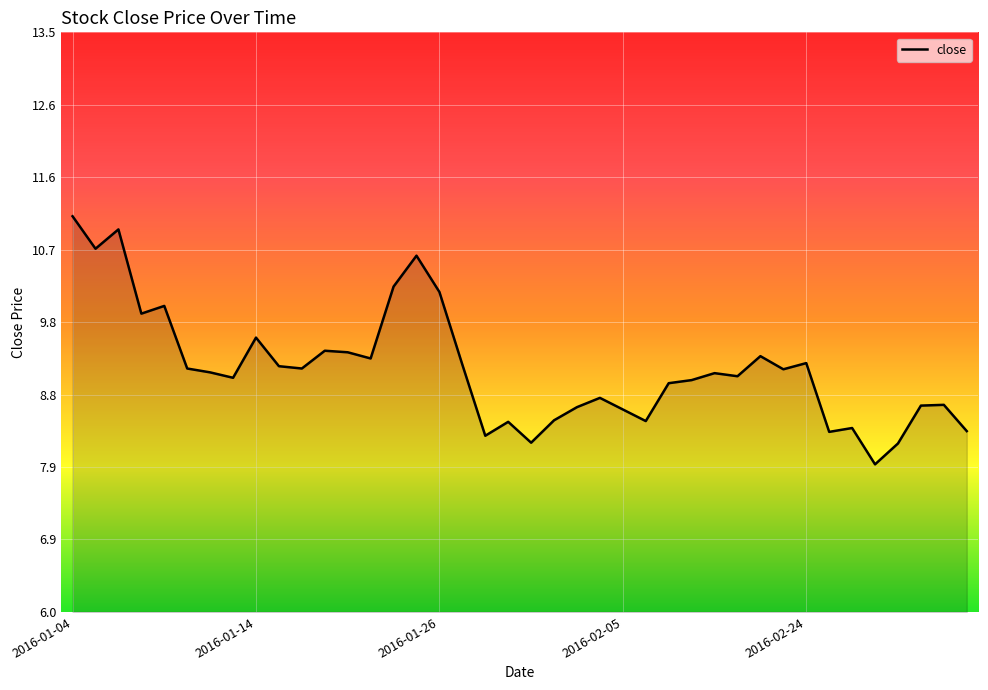

What is the average value?

9.2